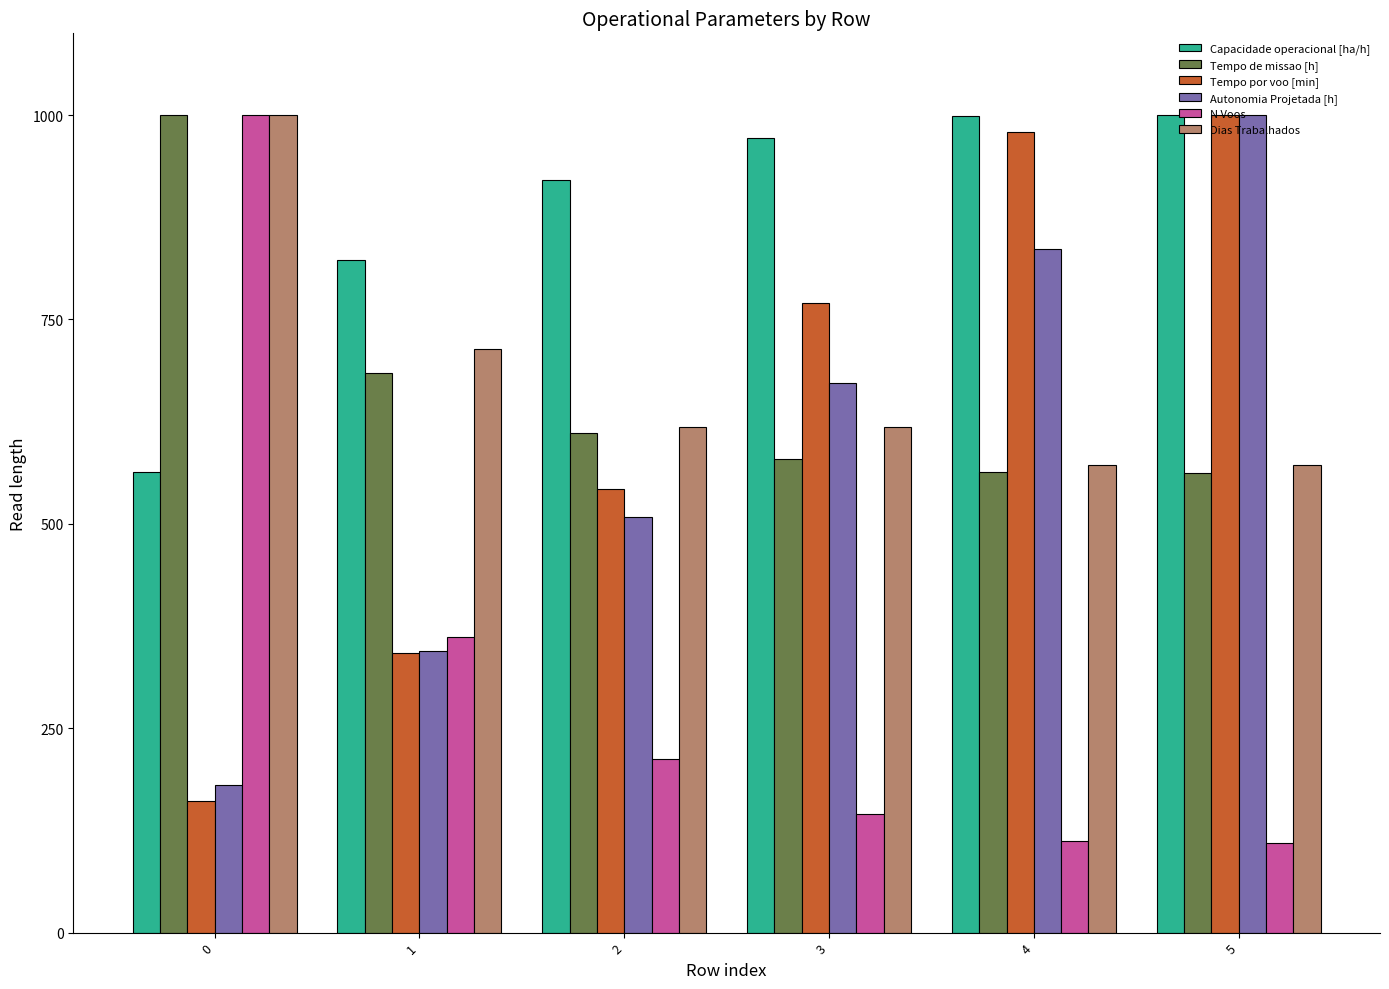

Which category has the highest value in the Tempo por voo [min] series?

5